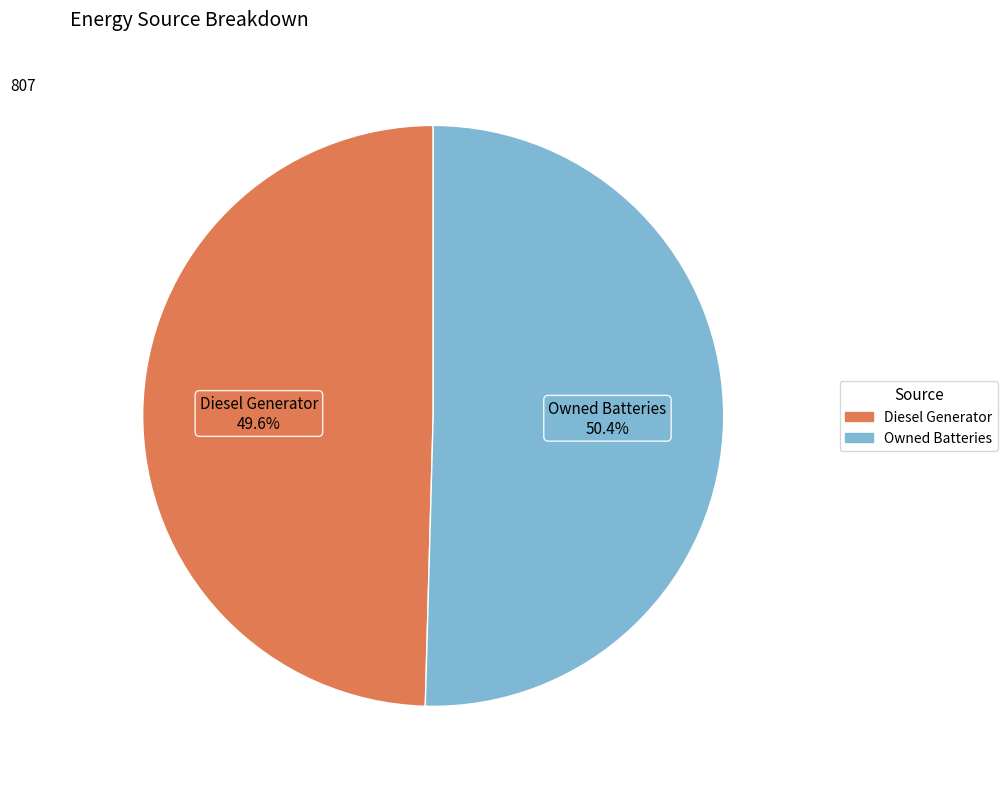

To the nearest percent, what percentage of the pie is Diesel Generator?

50%